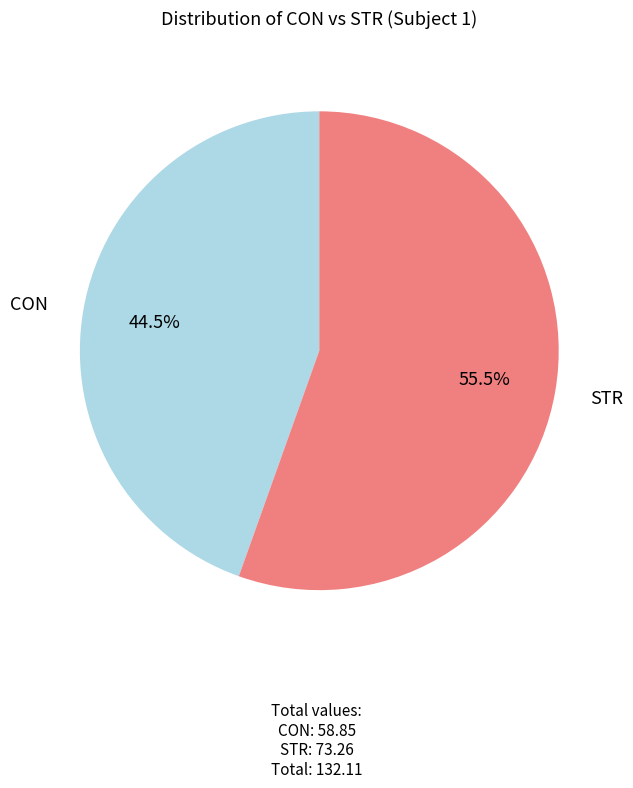

How many segments does this pie chart have?

2